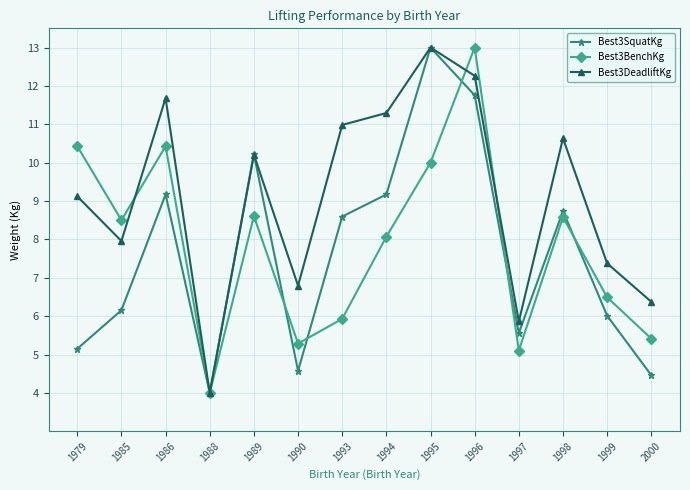

Is it true that Best3SquatKg equals 4.5 at 2000?

True